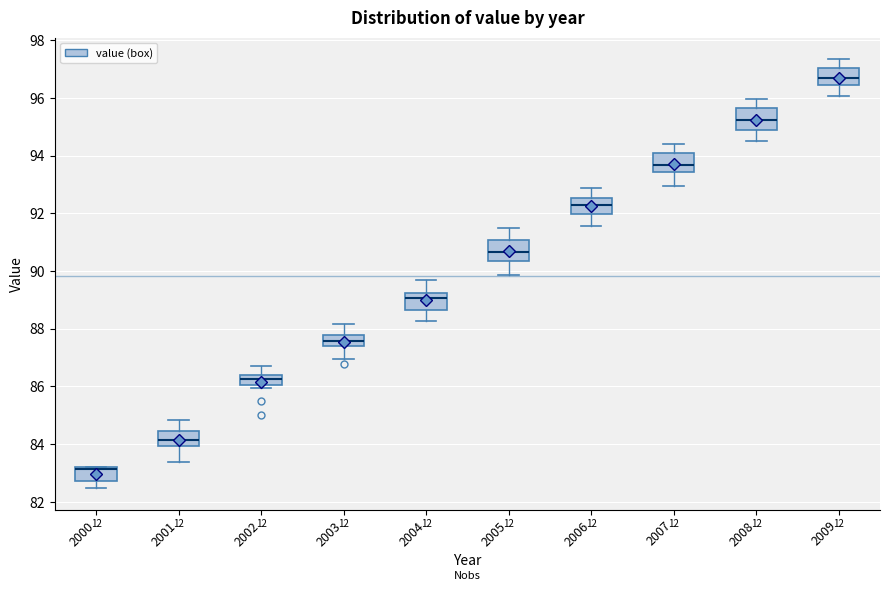

Where does the lower whisker of the box at x = 2008 end on the y-axis? The values are not printed on the chart, so give them approximately, as read against the axis.

94.6